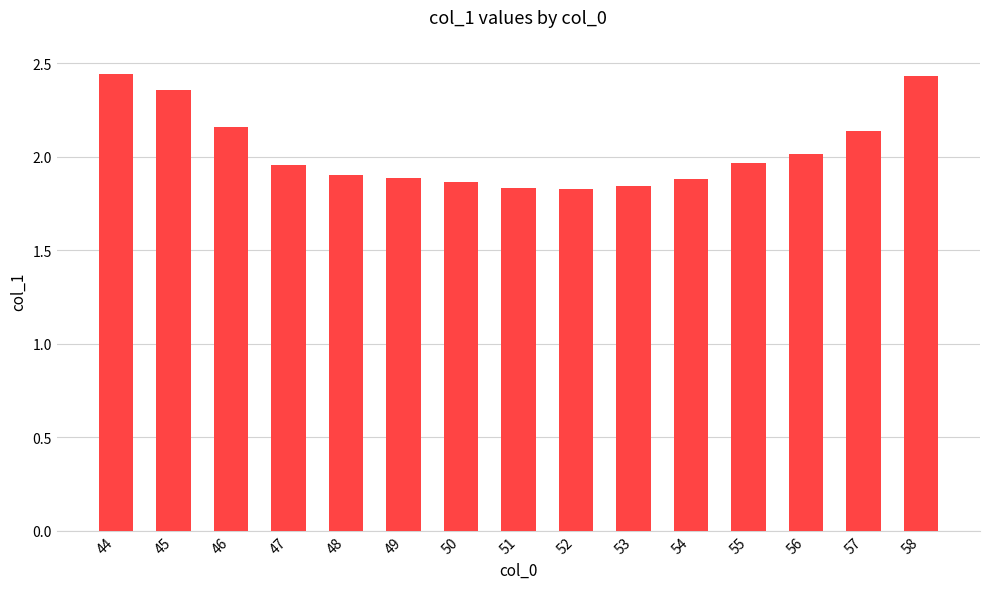

What is the sum of the values at 44 and 47?

4.4